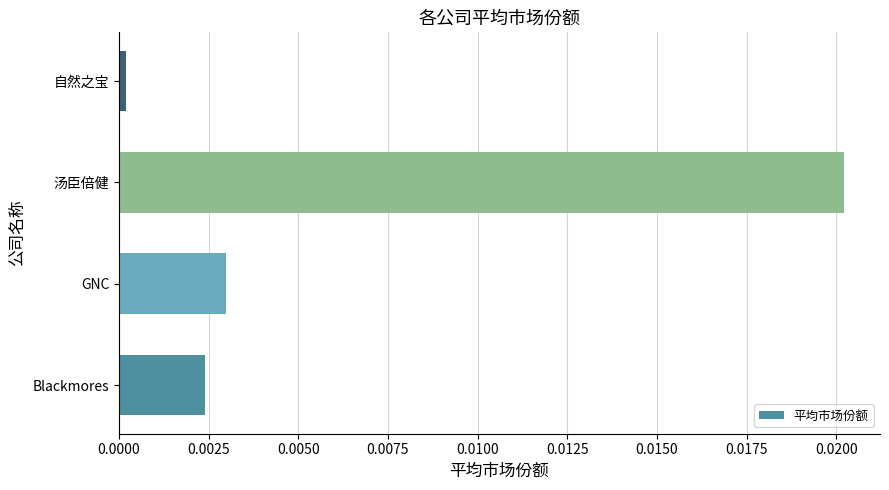

Are the bars horizontal?

Yes